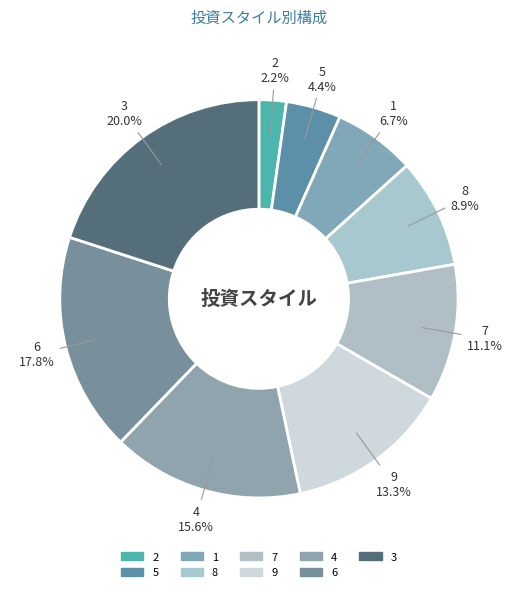

Approximately how many times larger is the value at 8 compared to 5?

2.0